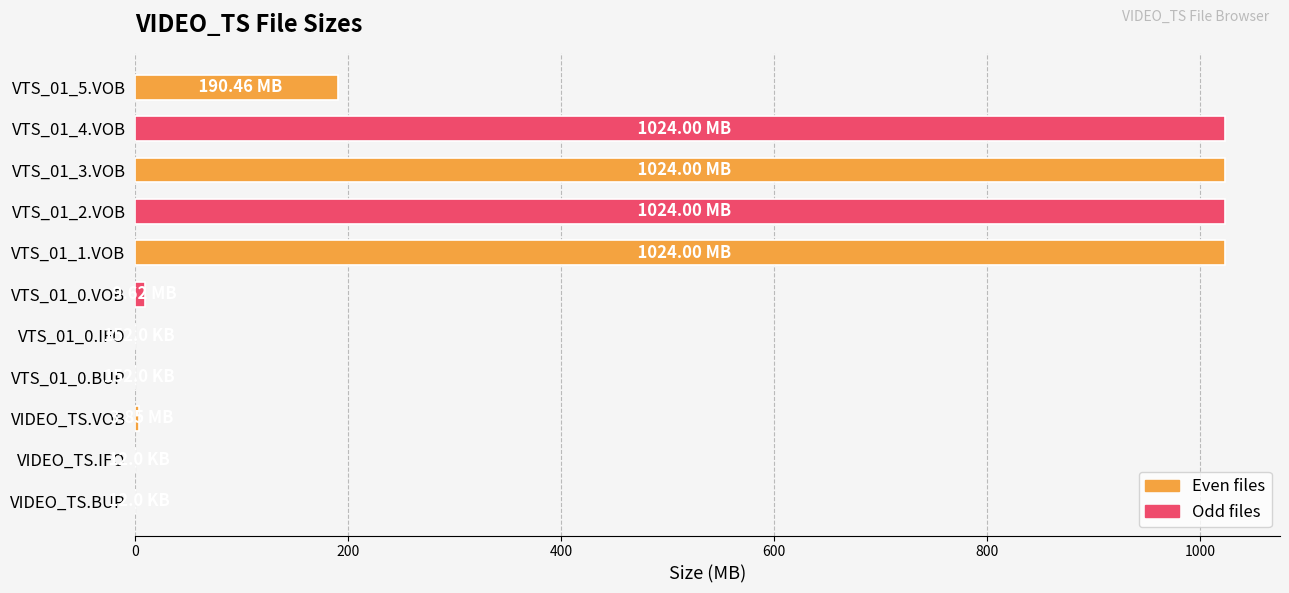

What is the ratio of the value at VTS_01_3.VOB to the value at VTS_01_5.VOB?

5.4